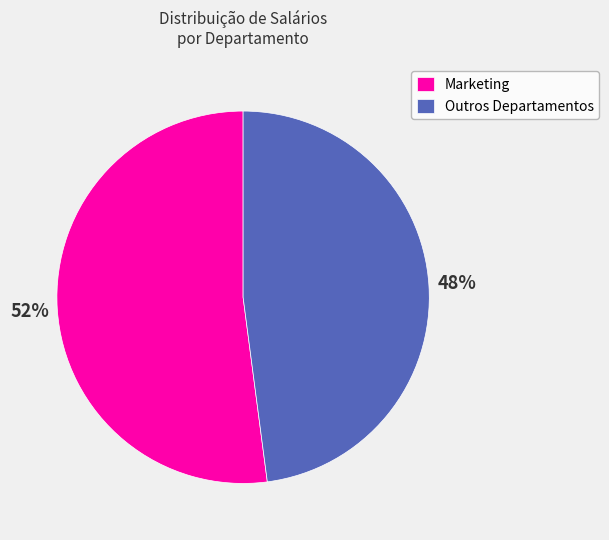

Do Marketing and Outros Departamentos together represent more than half of the pie?

Yes